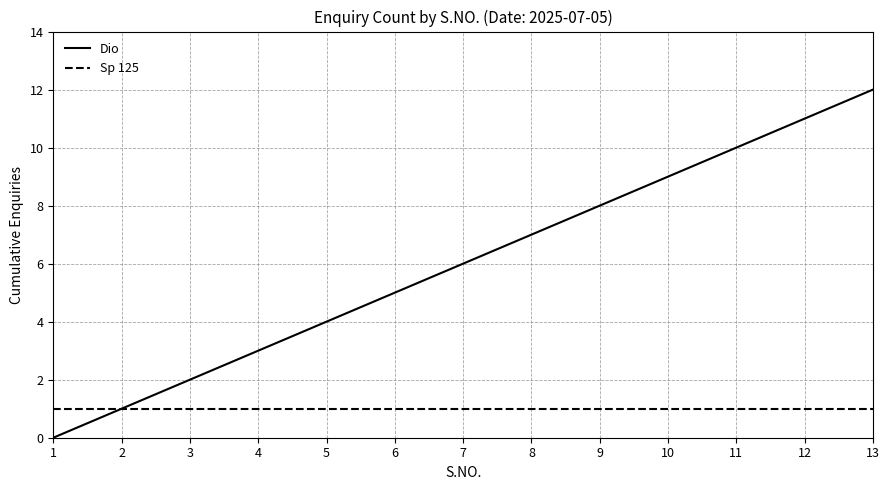

How many lines are shown in the chart?

2